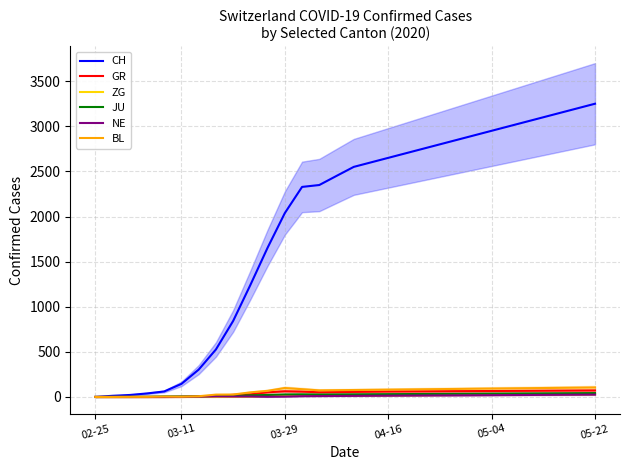

What are all the series names shown in the legend?

CH, GR, ZG, JU, NE, BL